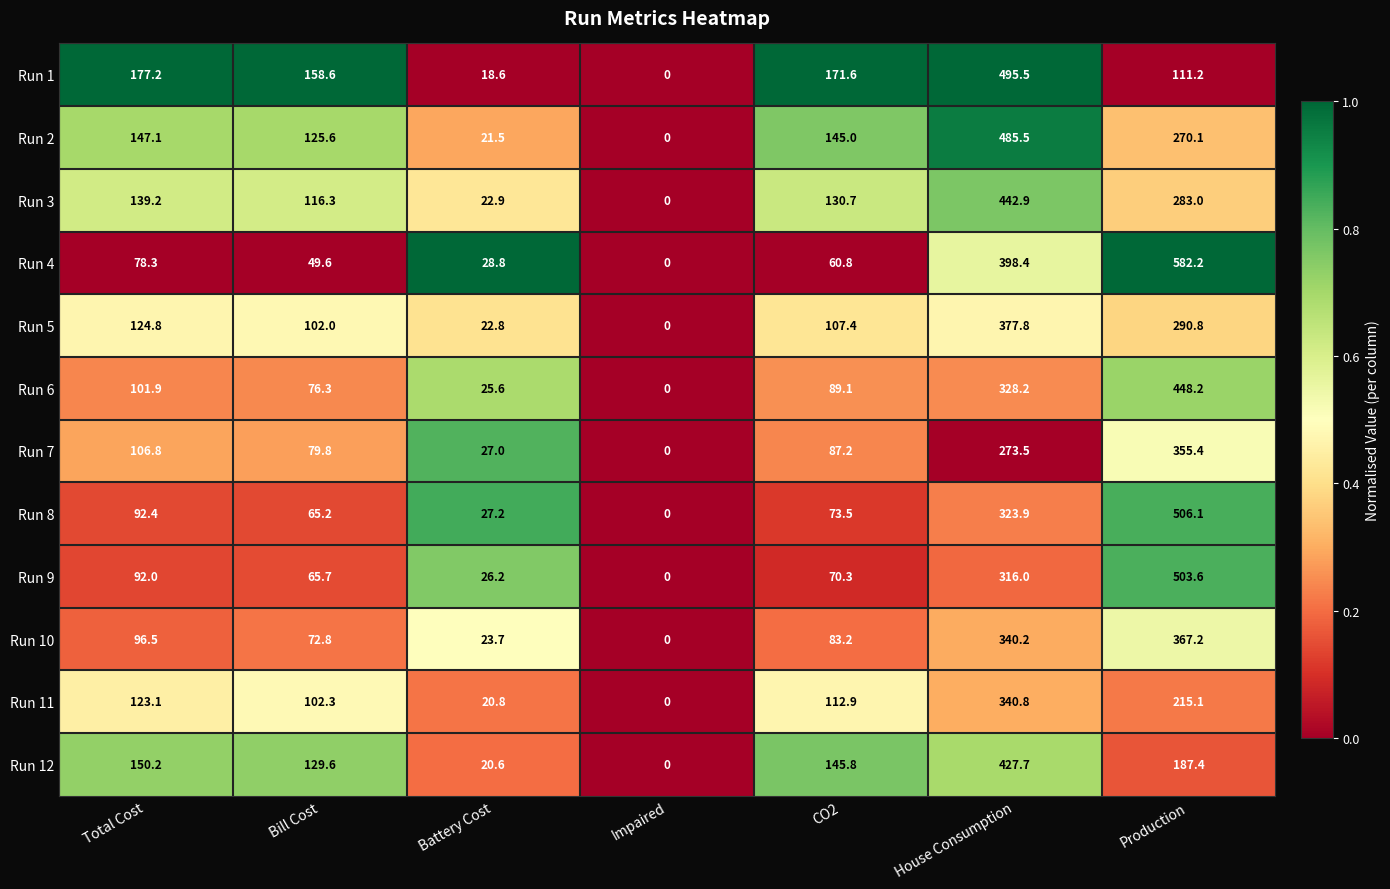

Count the number of data series in this chart.

12